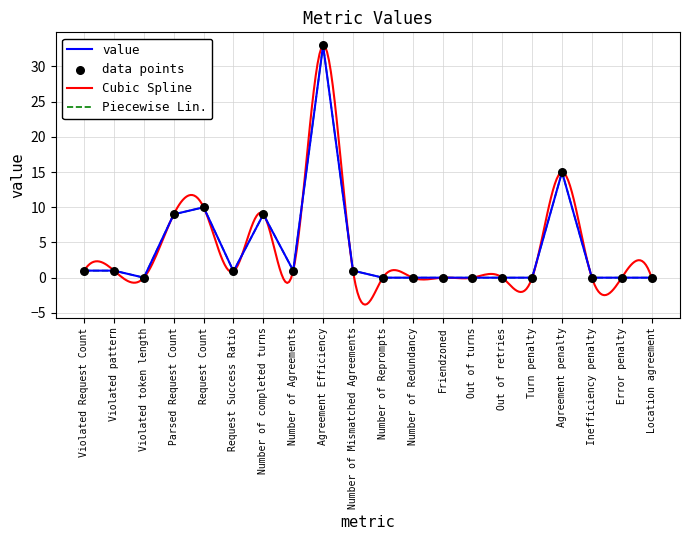

Which has a higher value, Number of Mismatched Agreements or Agreement Efficiency?

Agreement Efficiency